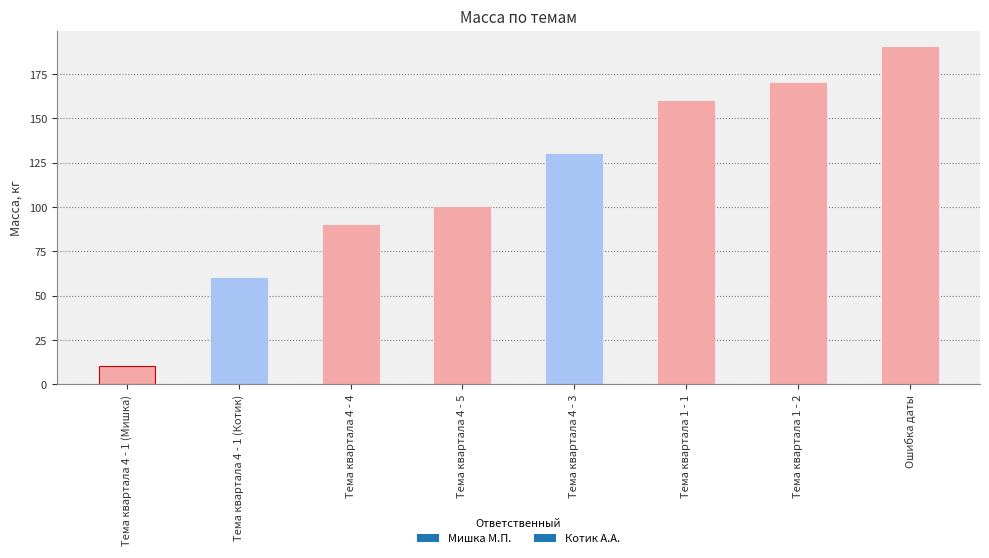

What is the greatest value displayed?

190